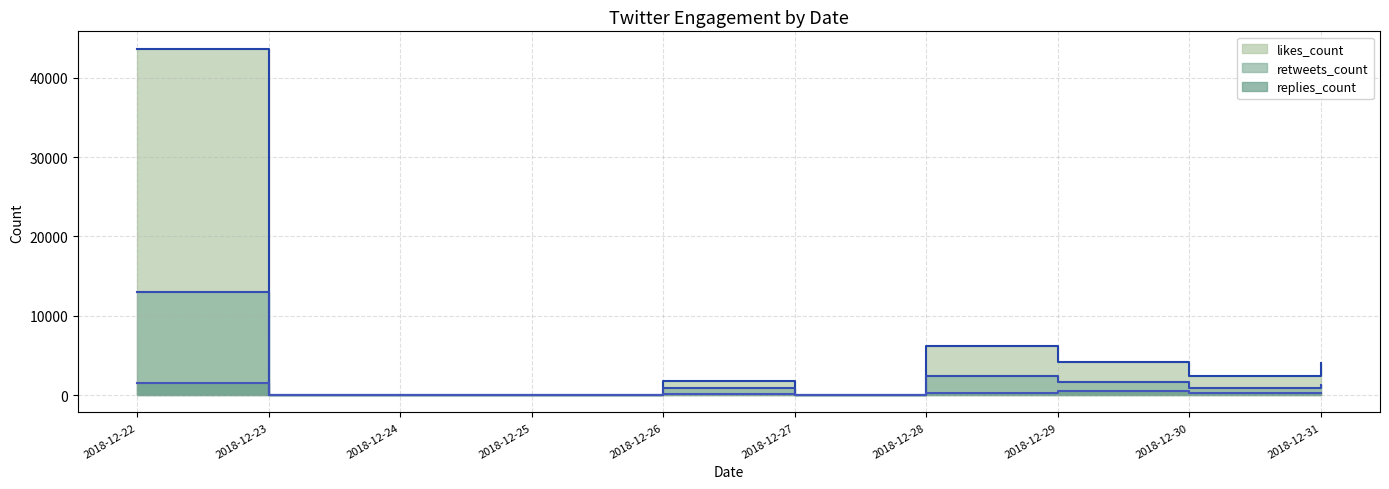

In likes_count, how many points are higher than both neighbors (excluding endpoints)?

2